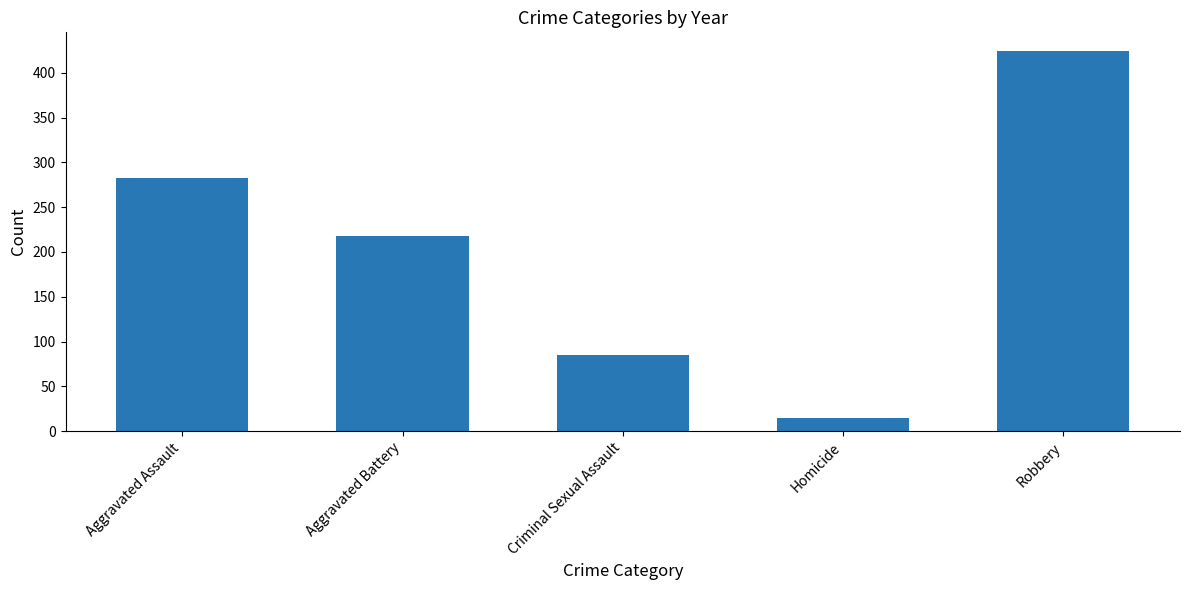

Does the chart contain stacked bars?

No